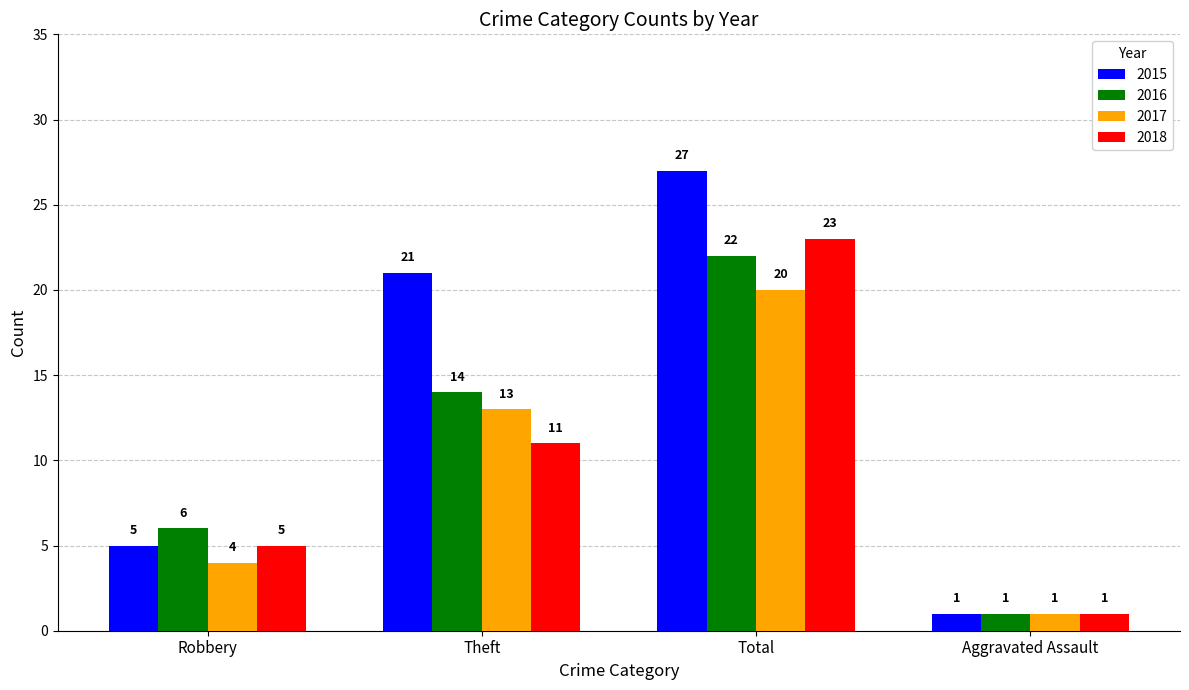

Which category has the highest value in the 2016 series?

Total